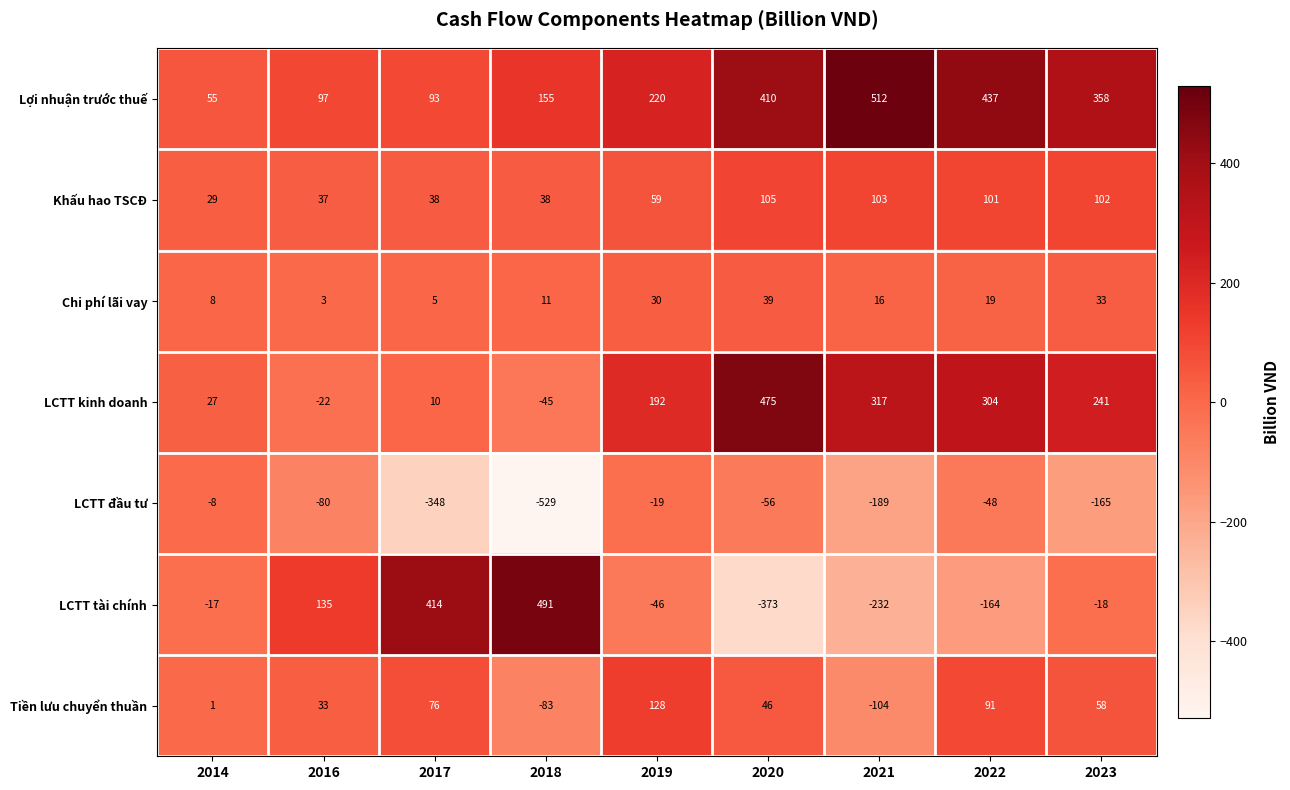

What is the sum of the LCTT kinh doanh values at 2016 and 2018?

-67